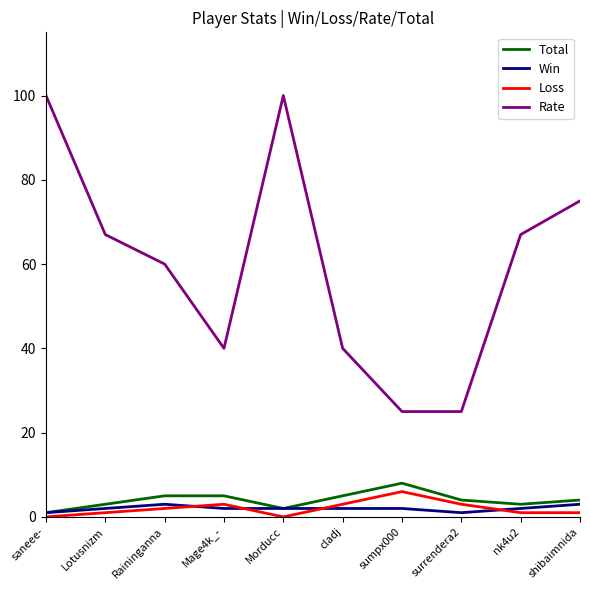

What position from the left is surrendera2?

8